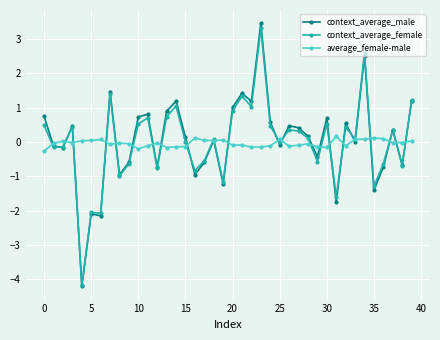

True or false: context_average_female and average_female-male cross at least once.

True